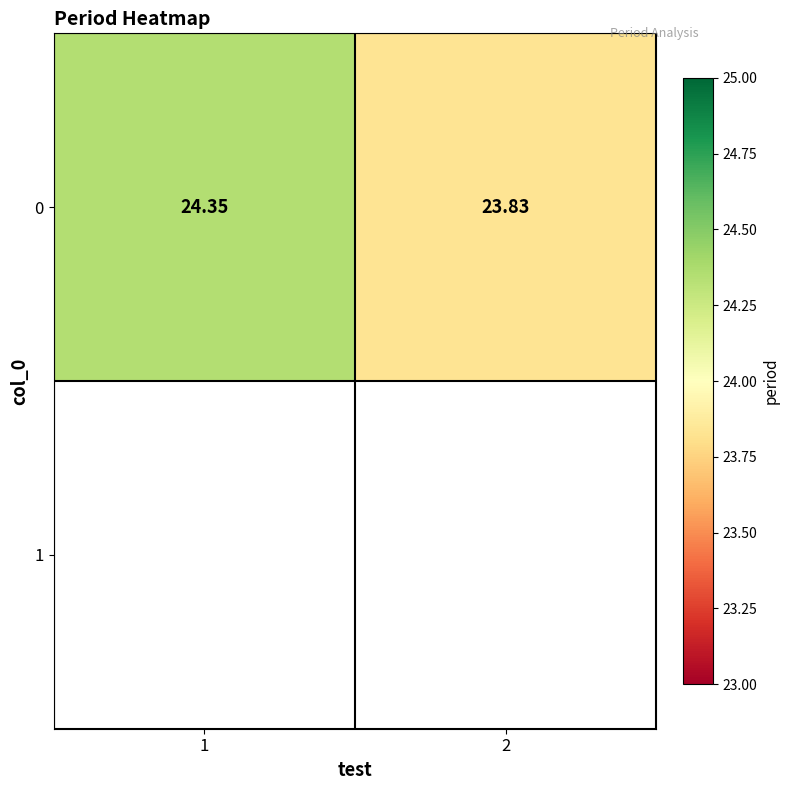

Reading left to right, list all the values displayed in this chart.

1=24.4	2=23.8